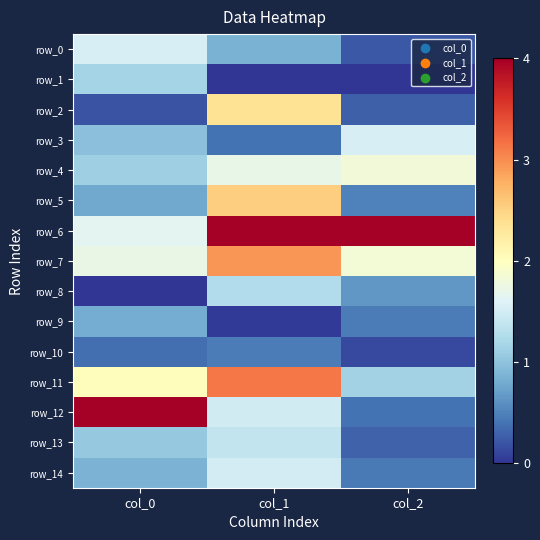

Reading left to right, extract all data points from this chart.

row_0: 0.4	0.2	0.1
row_1: 0.3	0.0	0.0
row_2: 0.0	0.6	0.1
row_3: 0.2	0.1	0.4
row_4: 0.3	0.4	0.5
row_5: 0.2	0.6	0.1
row_6: 0.4	1.0	1.0
row_7: 0.4	0.7	0.5
row_8: 0.0	0.3	0.2
row_9: 0.2	0.0	0.1
row_10: 0.1	0.1	0.0
row_11: 0.5	0.8	0.3
row_12: 1.0	0.4	0.1
row_13: 0.3	0.3	0.1
row_14: 0.2	0.4	0.1